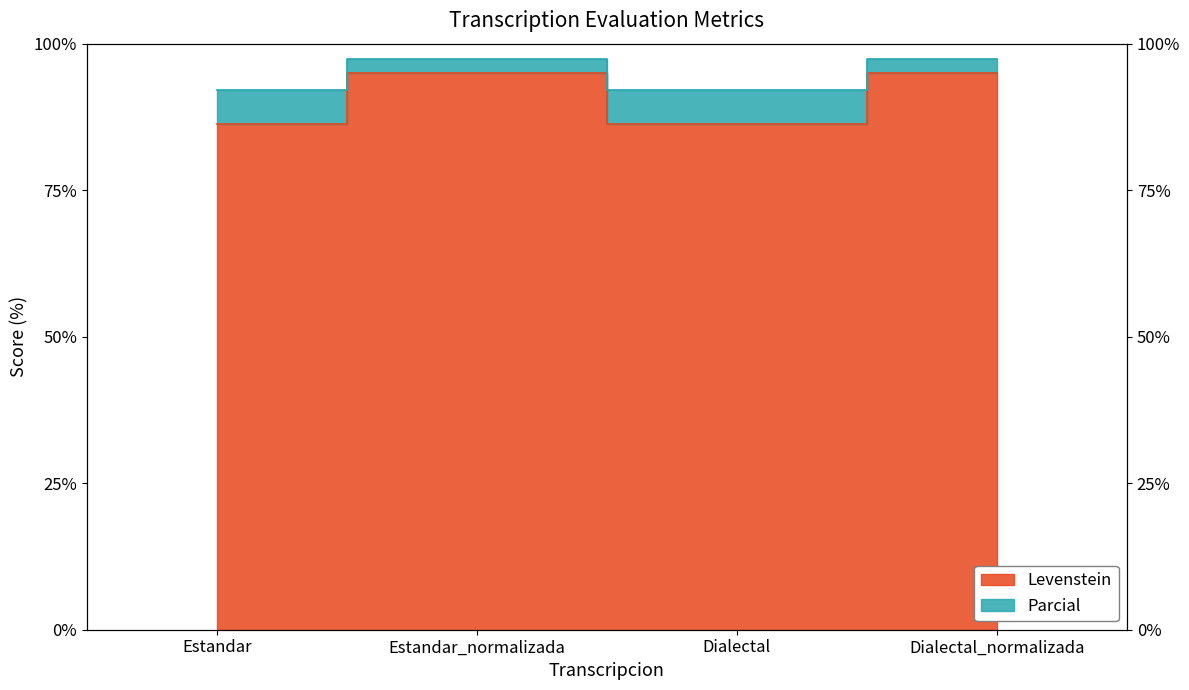

The Levenstein series shows 95.0 at Estandar_normalizada. True or false?

True